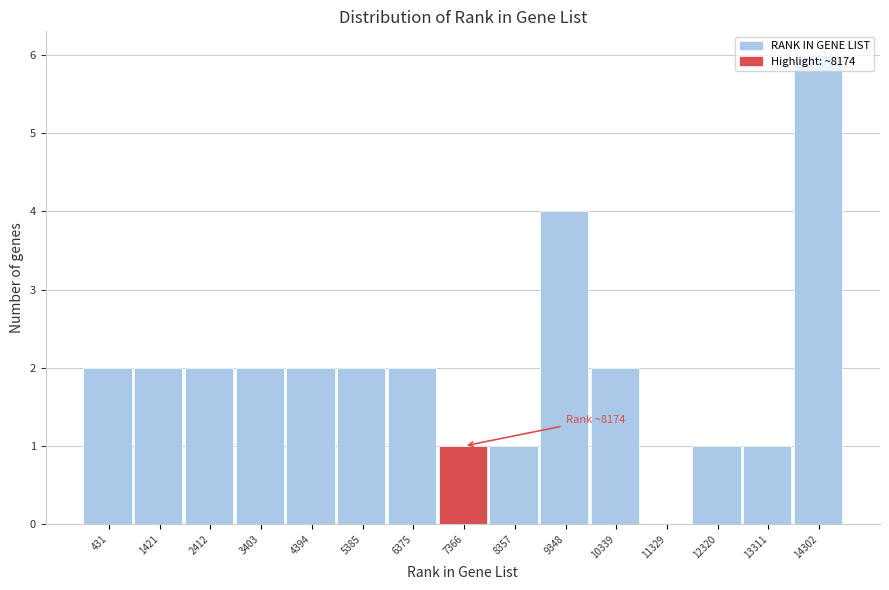

What is the maximum value shown in the chart?

6